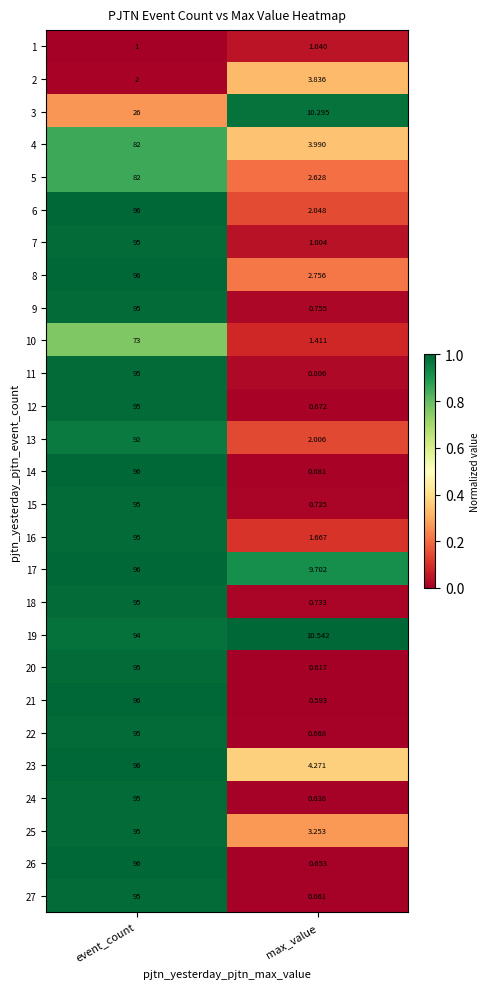

At which category is the sum across all series the highest?

event_count